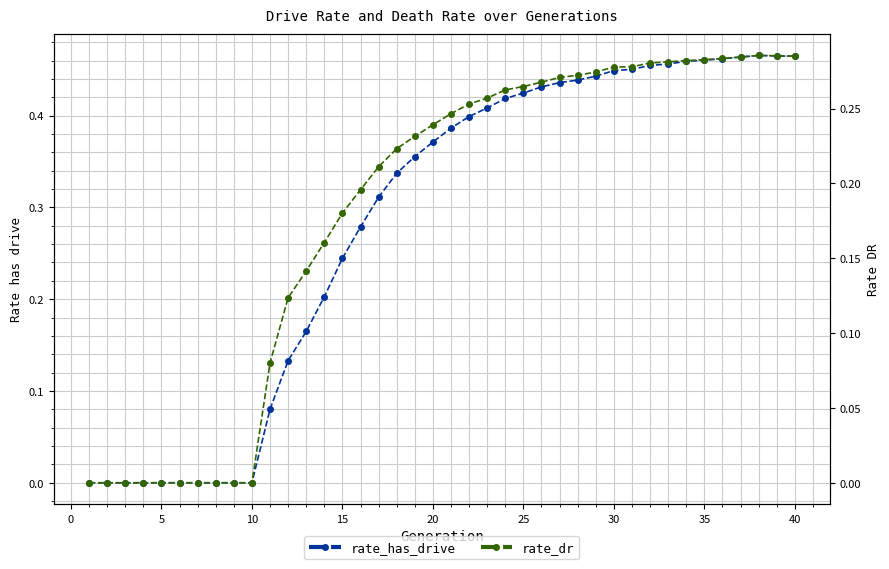

List the series in order of their overall mean, lowest first.

rate_dr, rate_has_drive